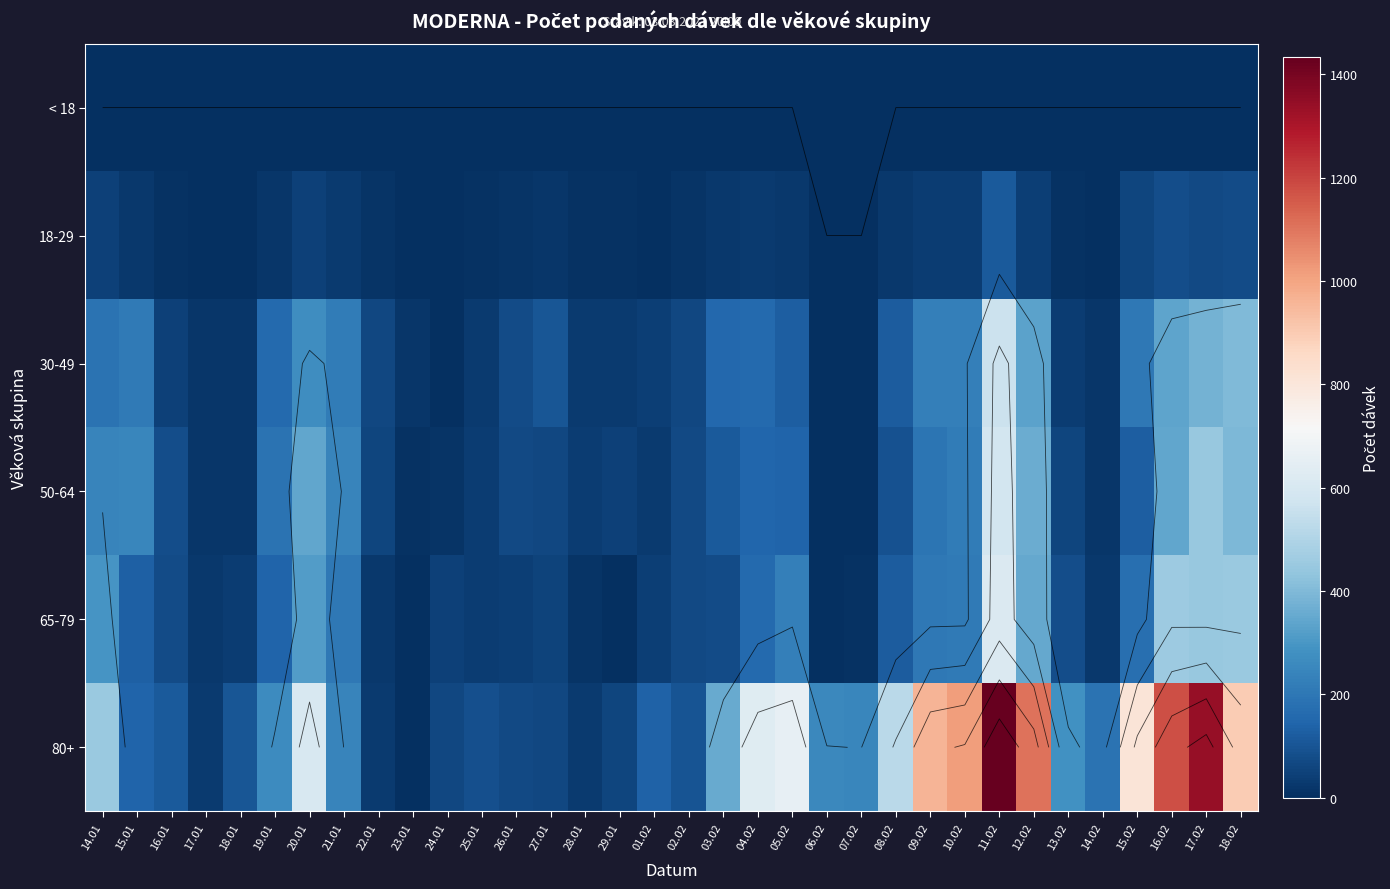

What is the approximate value of 30-49 at 11.02, to the nearest 50?

550